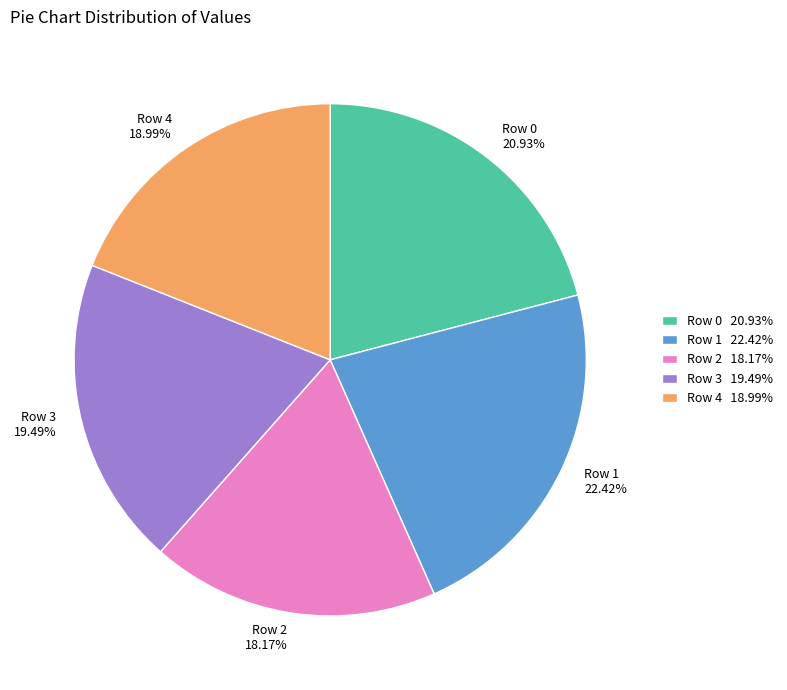

Which has a higher value, Row 0 or Row 4?

Row 0